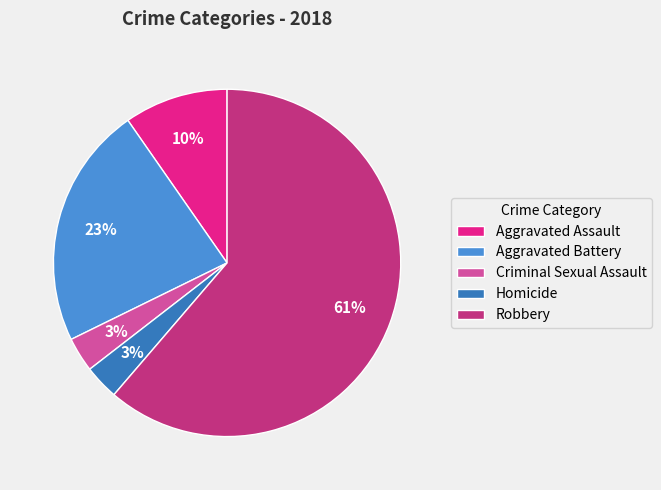

Count the number of slices in the pie.

5